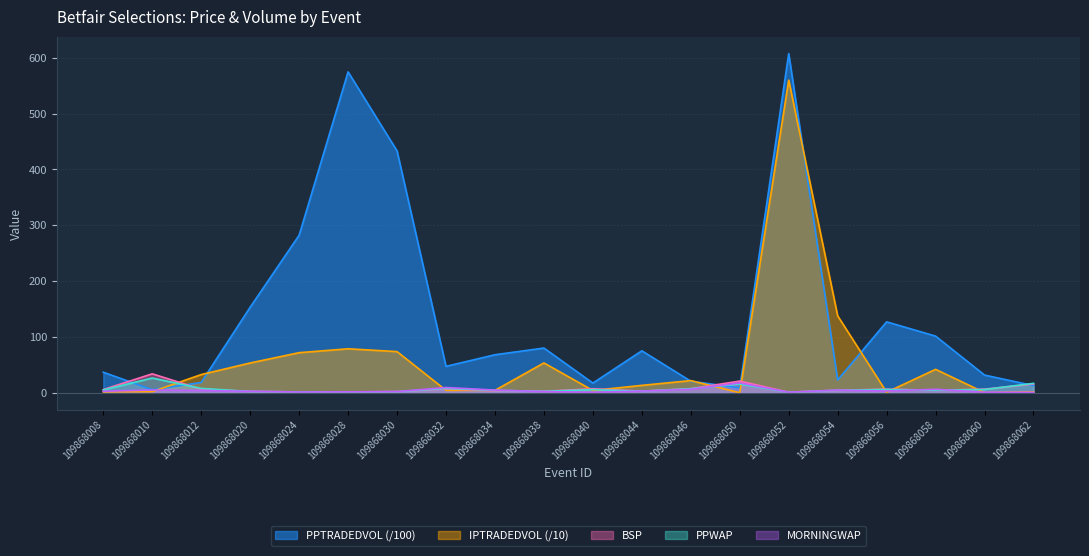

True or false: BSP has a value of 3.3 at 109868040.

False